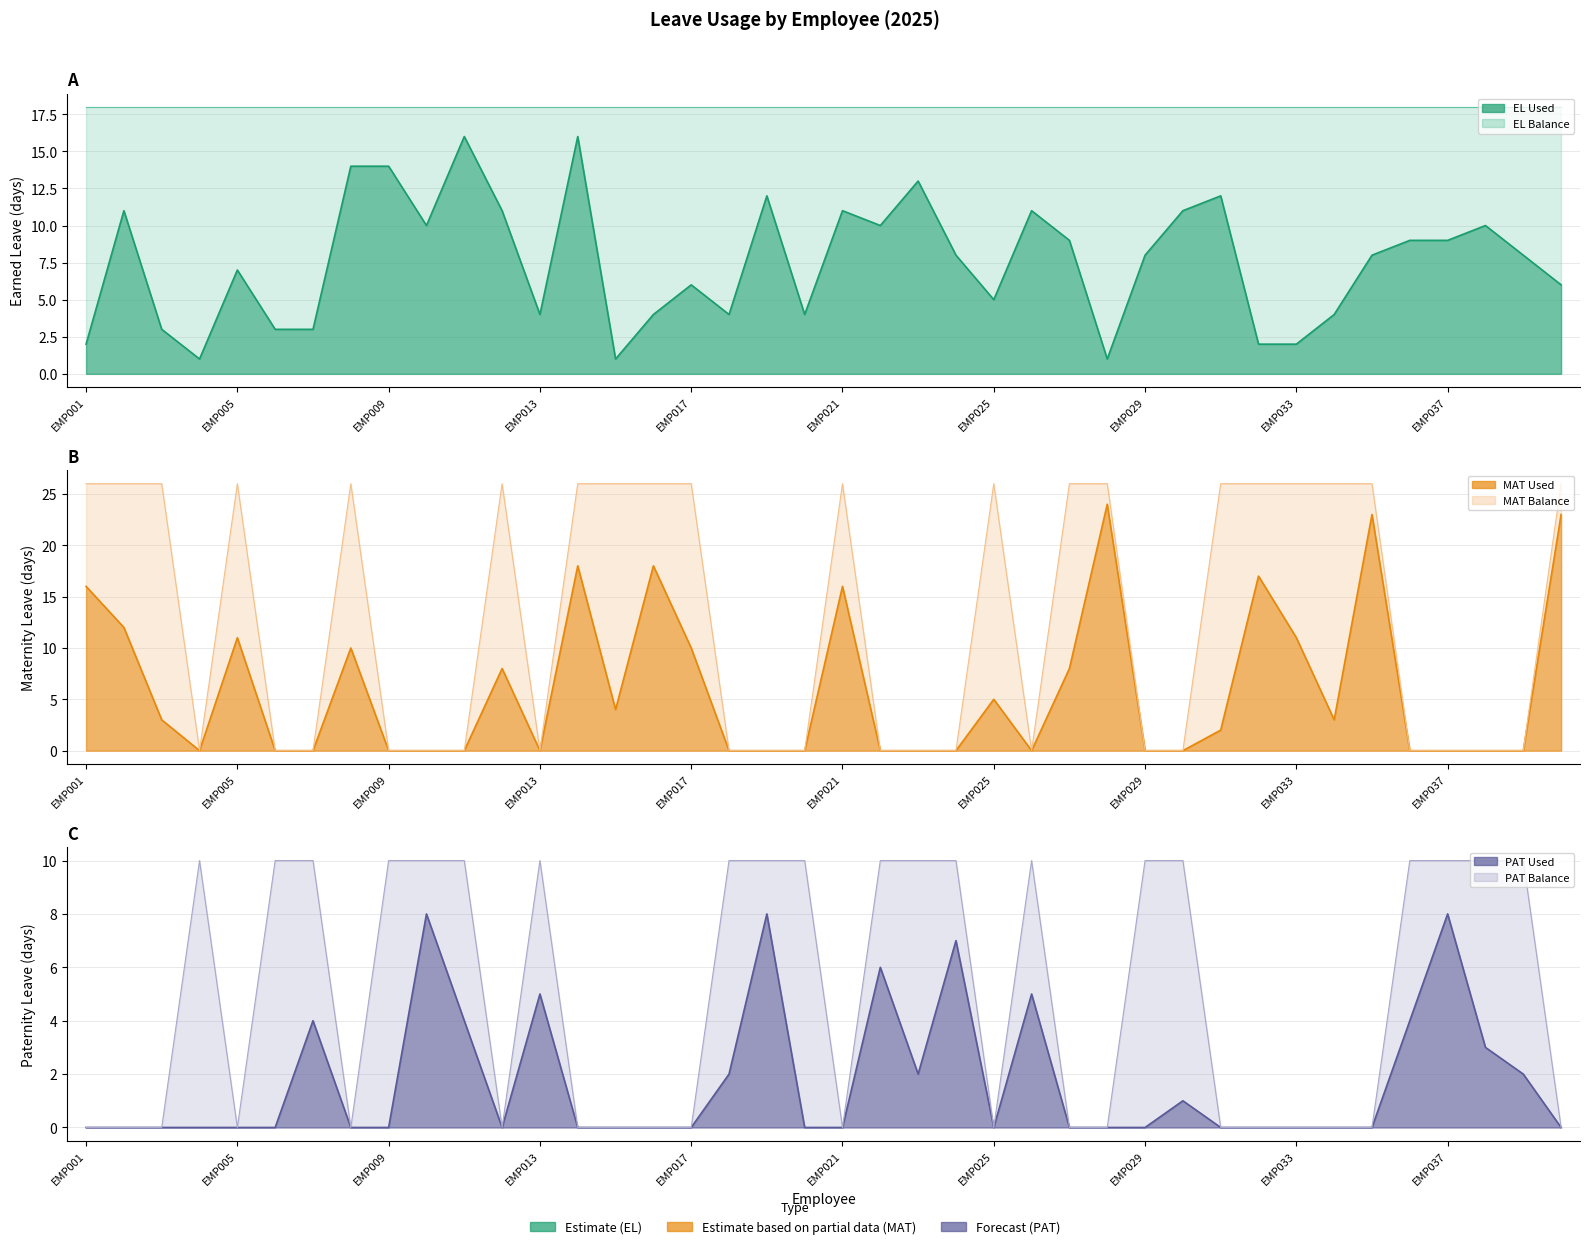

What is the spread (max minus min) of values at EMP023?

13